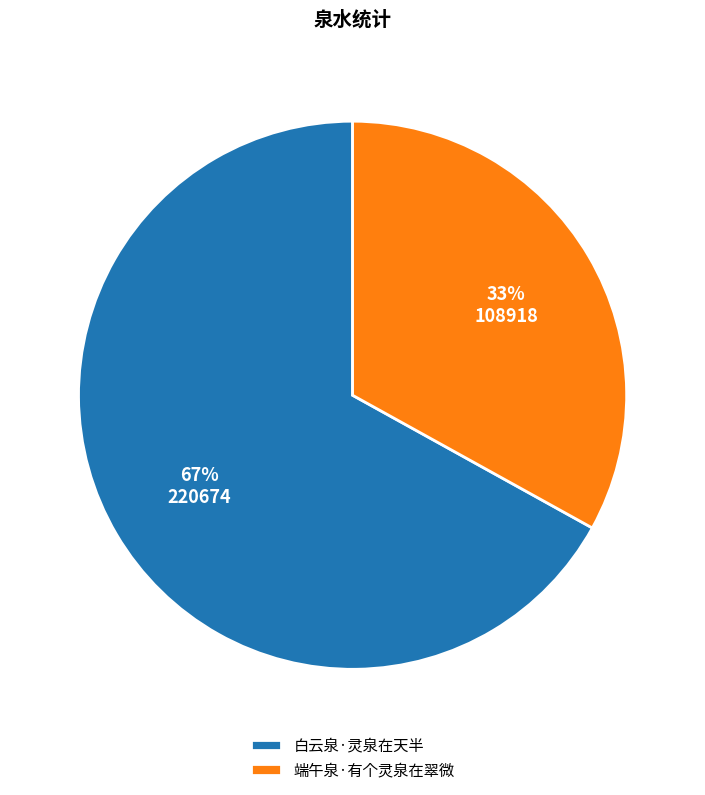

Rank the categories by value from lowest to highest.

端午泉·有个灵泉在翠微, 白云泉·灵泉在天半